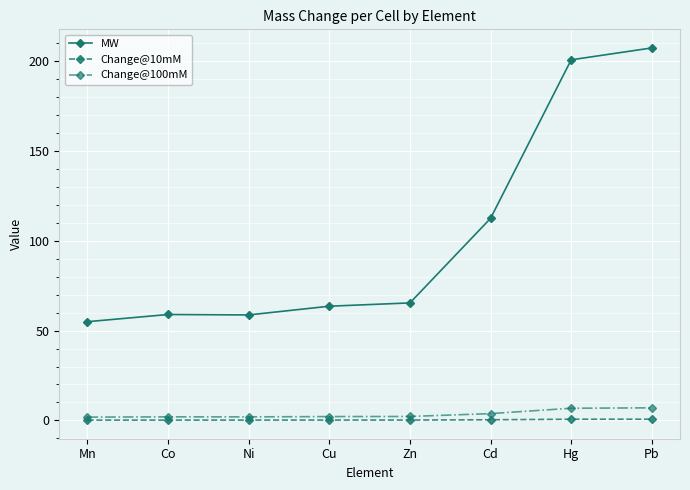

Is it true that MW equals 95.9 at Zn?

False